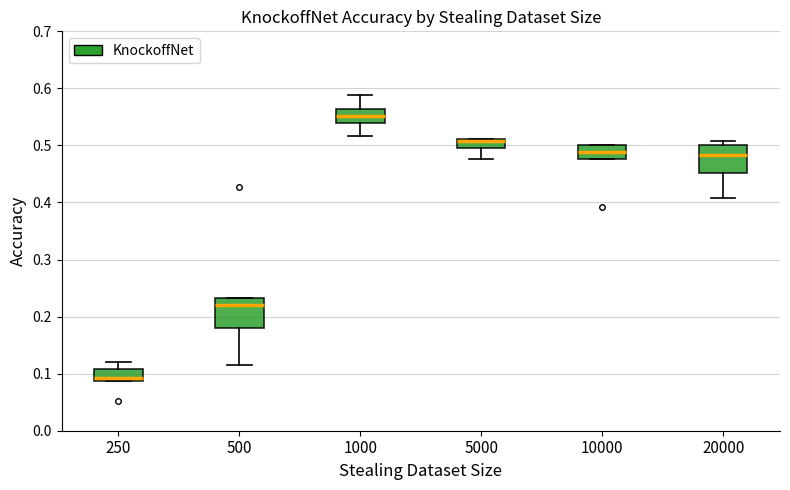

Reading left to right, transcribe this box plot: for each box, give where its median line is, the range the box spans, and where its two whiskers end, as read against the y-axis. The values are not printed on the chart, so give them approximately, as read against the axis.

250: median 0.09 (just above the box's lower edge), box 0.09 to 0.11, whiskers 0.09 to 0.12
500: median 0.22, box 0.18 to 0.23, whiskers 0.12 to 0.23
1000: median 0.55, box 0.54 to 0.56, whiskers 0.52 to 0.59
5000: median 0.51 (just below the box's upper edge), box 0.50 to 0.51, whiskers 0.48 to 0.51
10000: median 0.49, box 0.48 to 0.50, whiskers 0.48 to 0.50
20000: median 0.48, box 0.45 to 0.50, whiskers 0.41 to 0.51